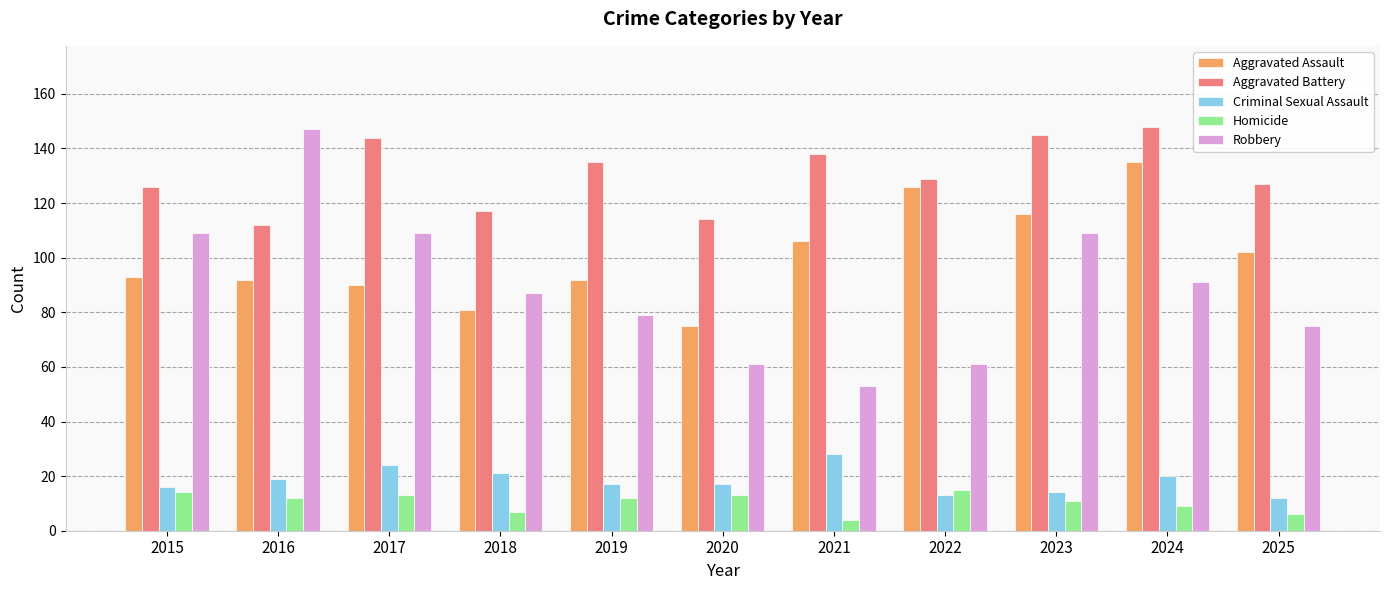

What is the sum of all Criminal Sexual Assault values?

201